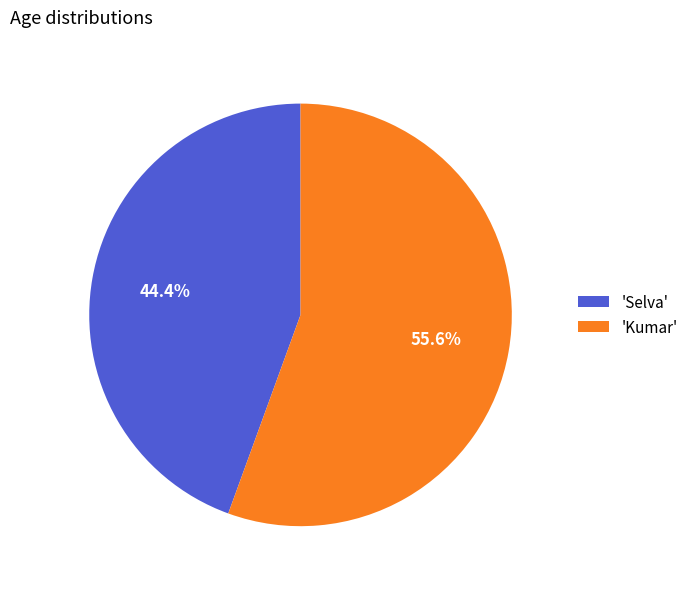

Is 'Kumar' the majority of the pie?

Yes